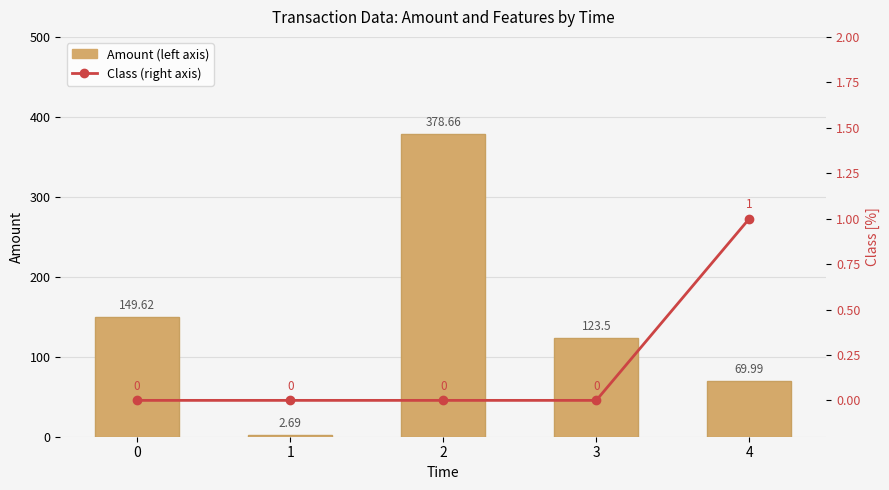

Which series changed the most between 0 and 4?

Amount (left axis)